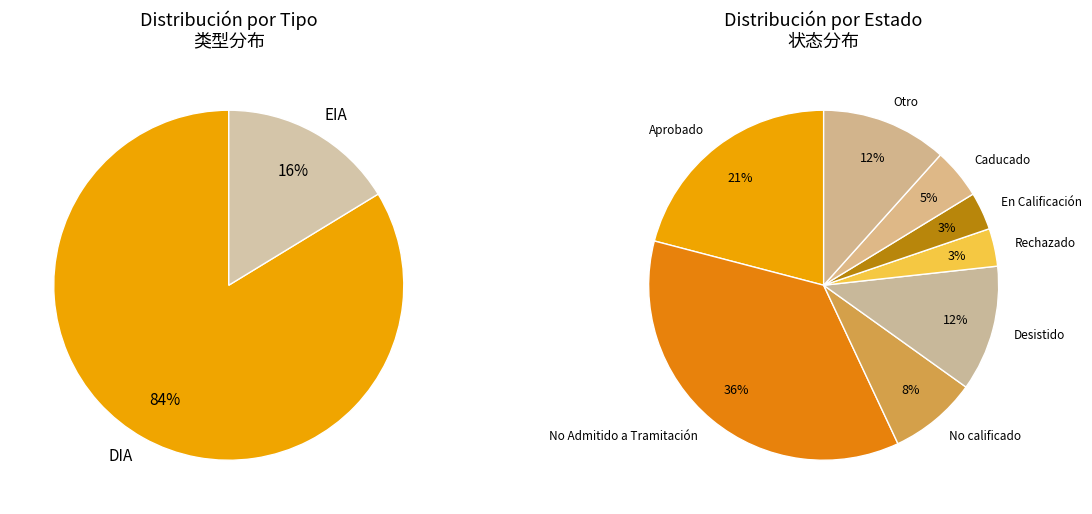

How much of the chart is everything except EIA?

83.7%